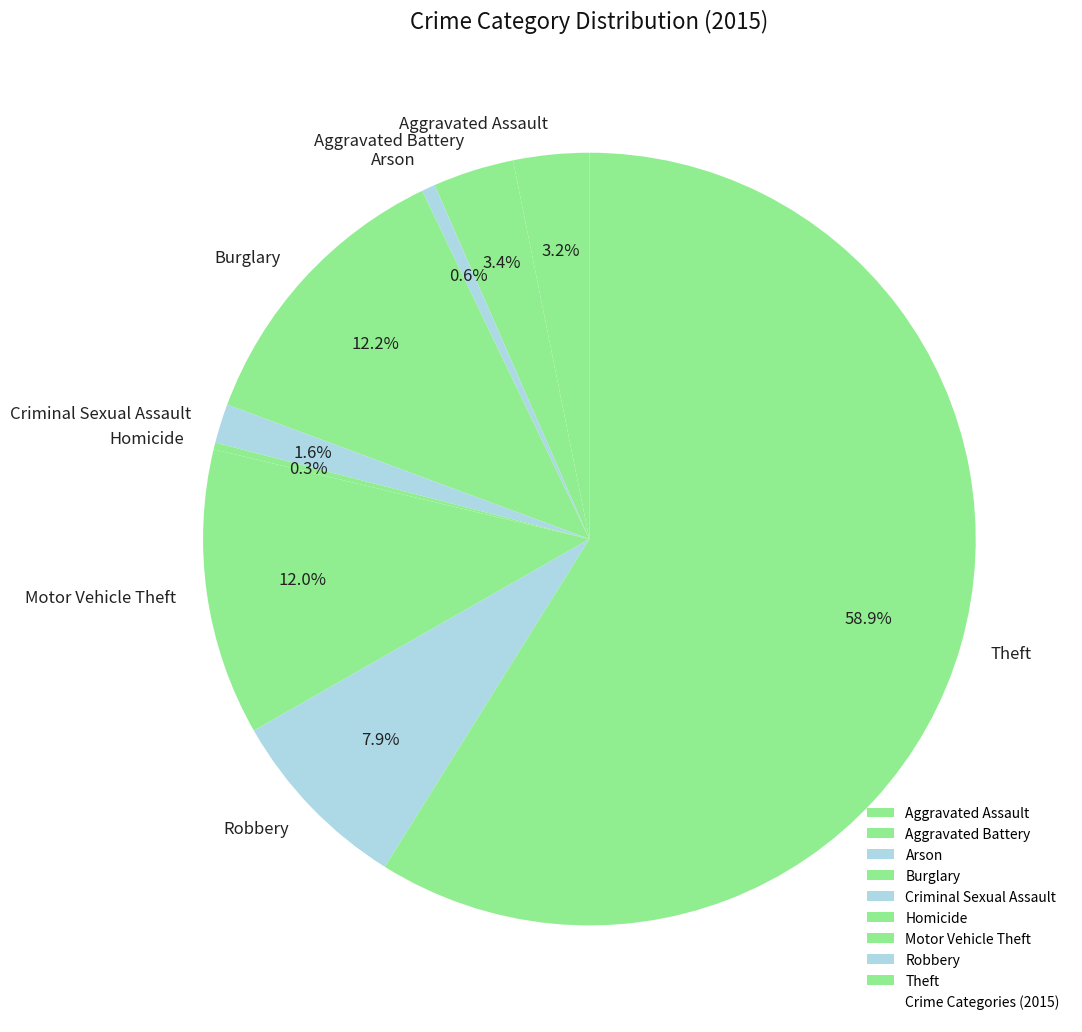

Combined, do Arson and Robbery account for over 50%?

No